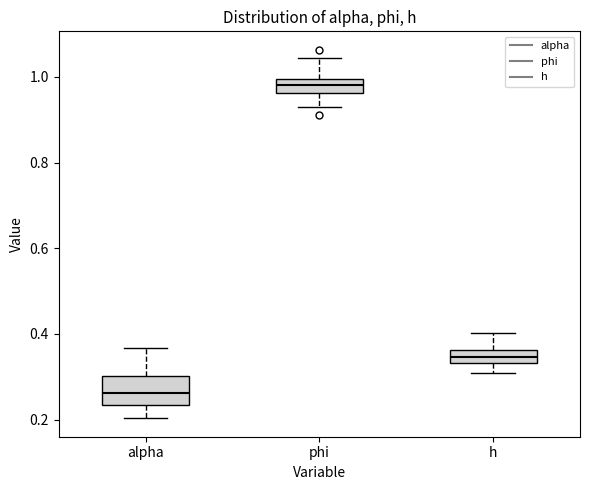

Reading left to right, read every box against the y-axis: the position of its median line, the range the box covers, and the ends of its whiskers. The values are not printed on the chart, so give them approximately, as read against the axis.

alpha: median 0.26, box 0.24 to 0.30, whiskers 0.20 to 0.36
phi: median 0.98, box 0.96 to 1.00, whiskers 0.92 to 1.04
h: median 0.34 (inside the box), box 0.34 to 0.36, whiskers 0.30 to 0.40